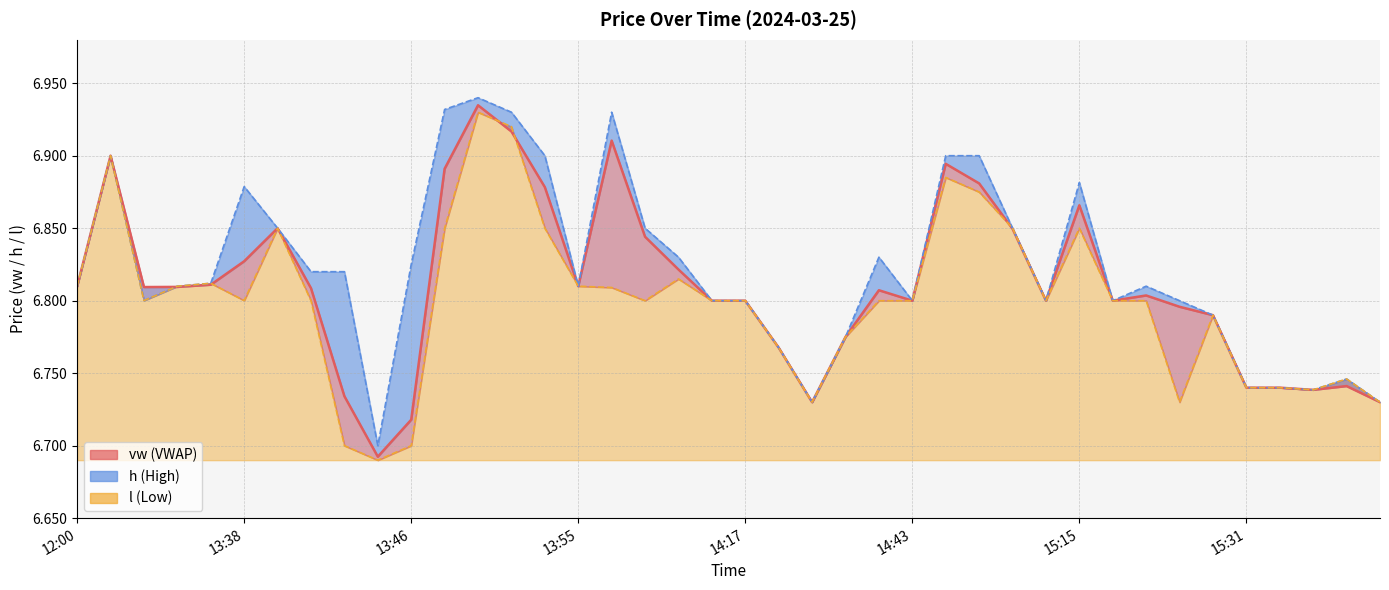

At which category does vw line reach its first local valley?

13:46